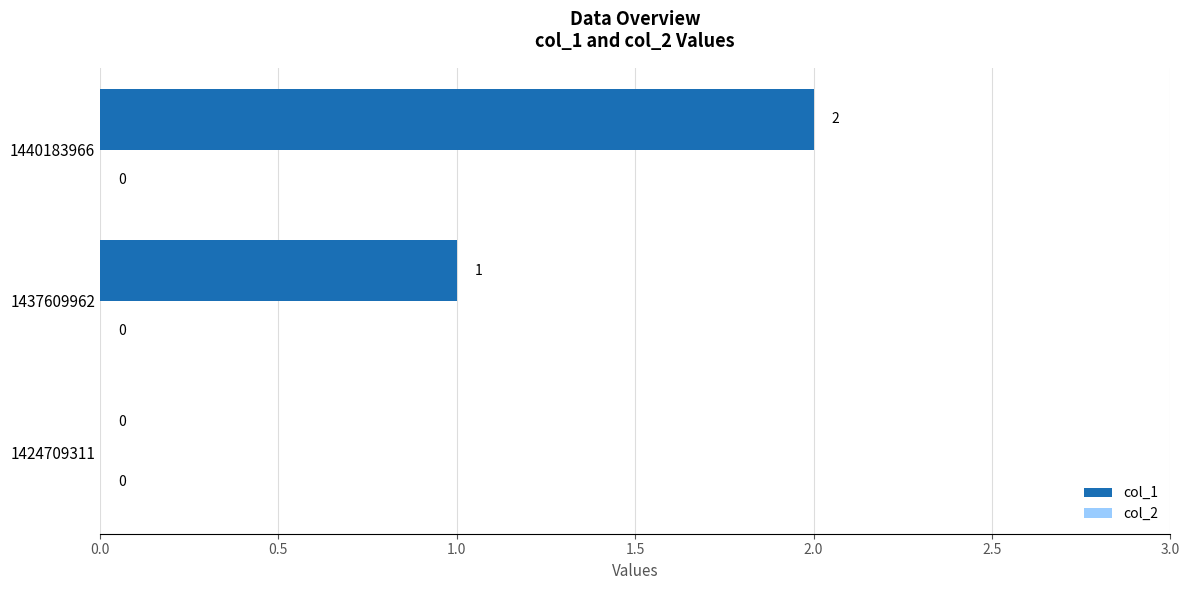

True or false: the data shows 3 at 1440183966.

False